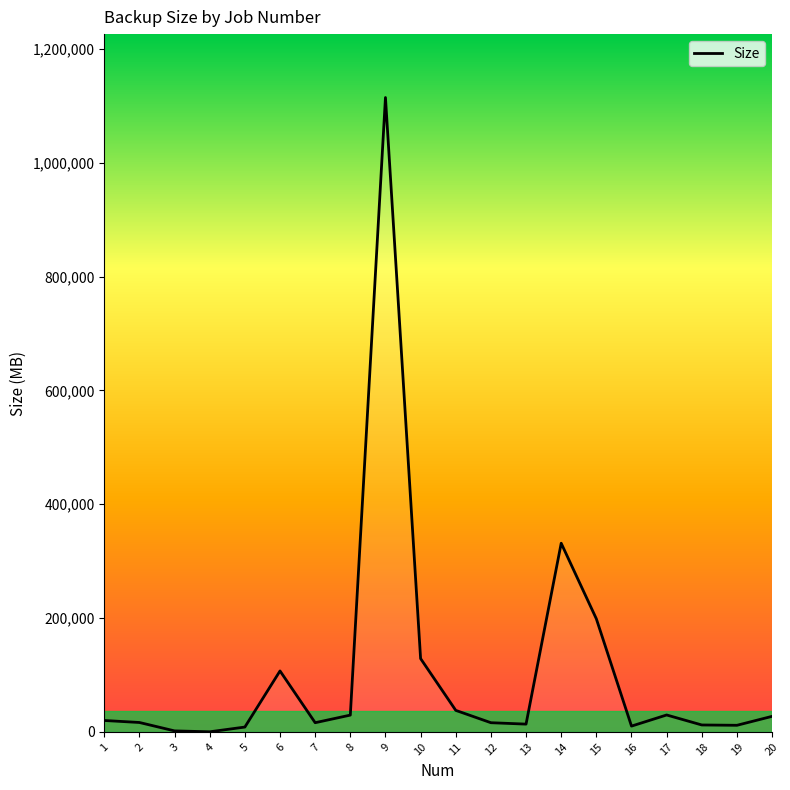

What is the difference between the maximum and minimum values?

1114301